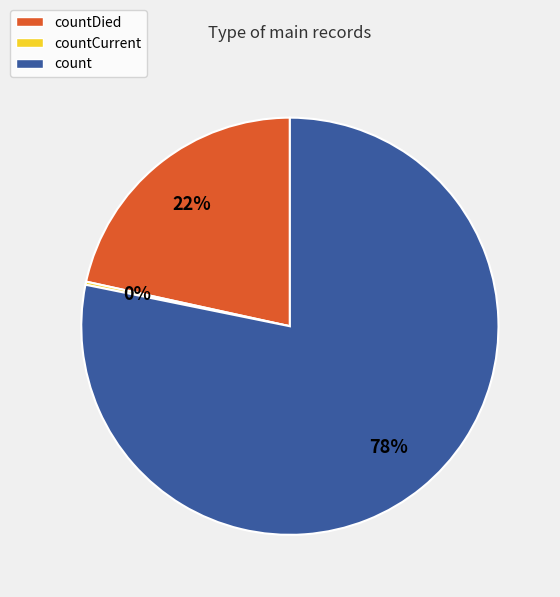

True or false: count accounts for 78% of the total.

True